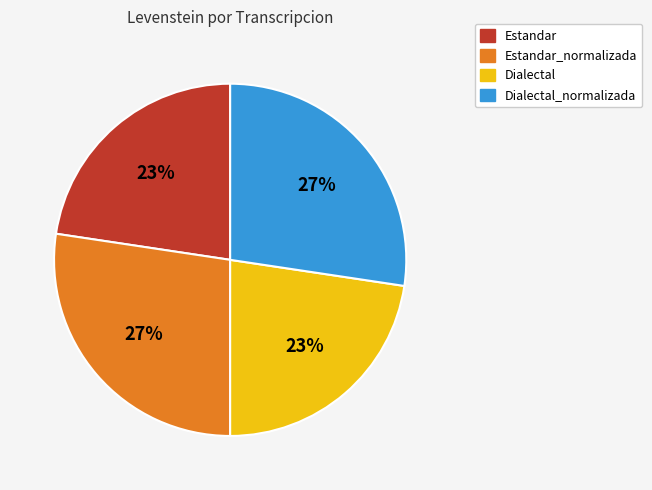

Combined, do Estandar and Dialectal account for over 50%?

No